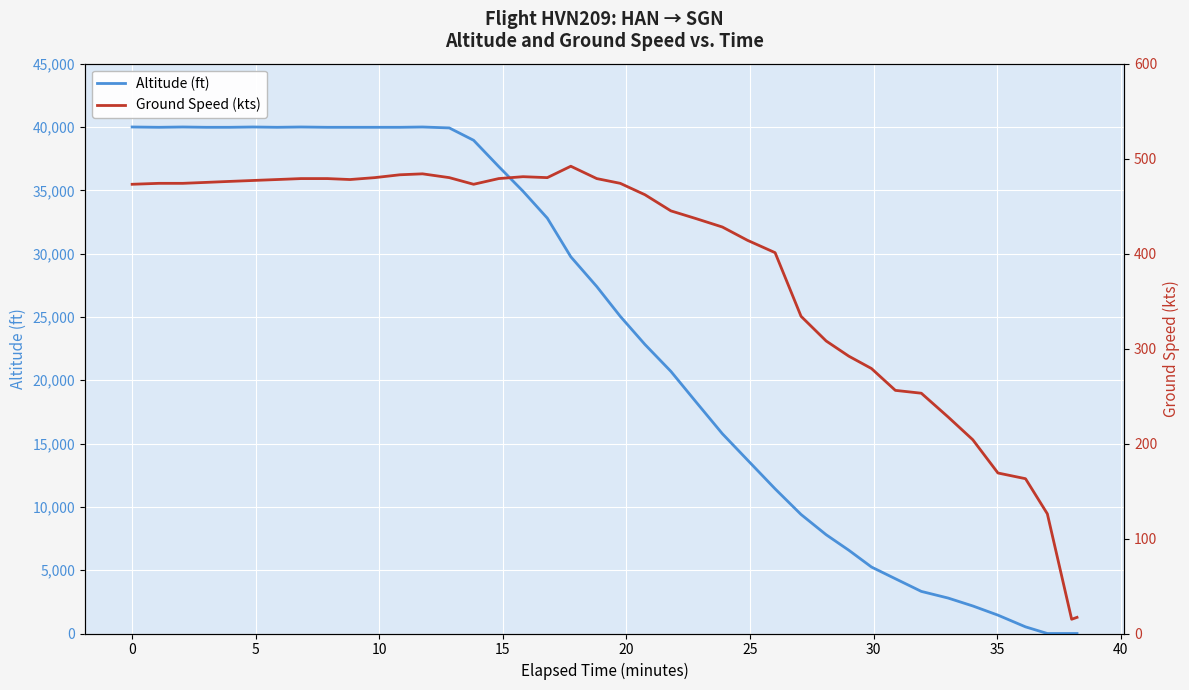

What is the difference between the second highest and minimum values in the Altitude (ft) series?

40000